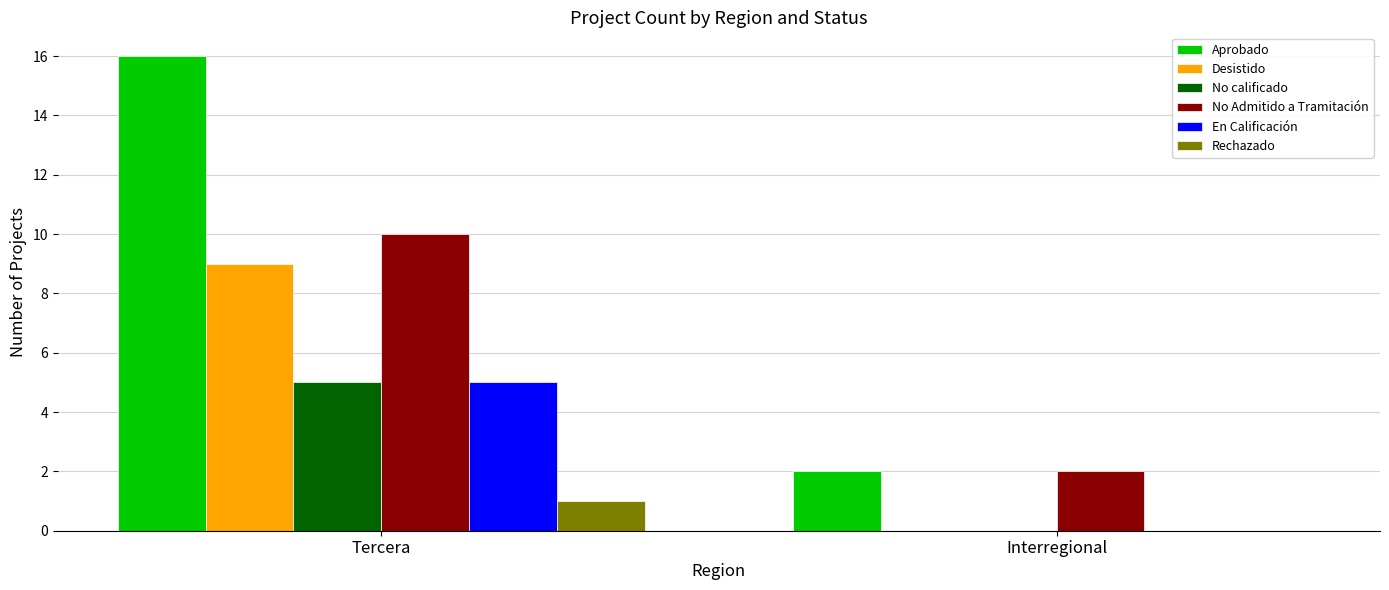

Which series has the widest spread of values?

Aprobado